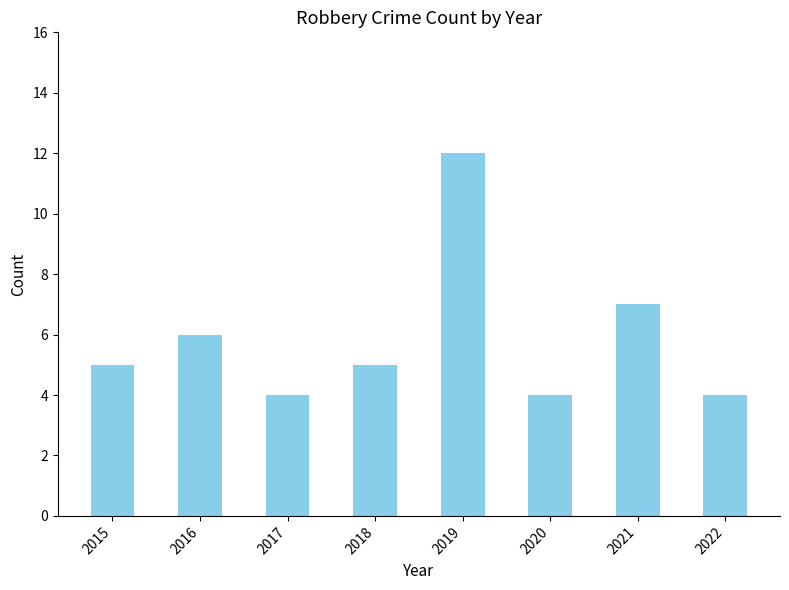

Is it true that the value at 2022 is 4?

True